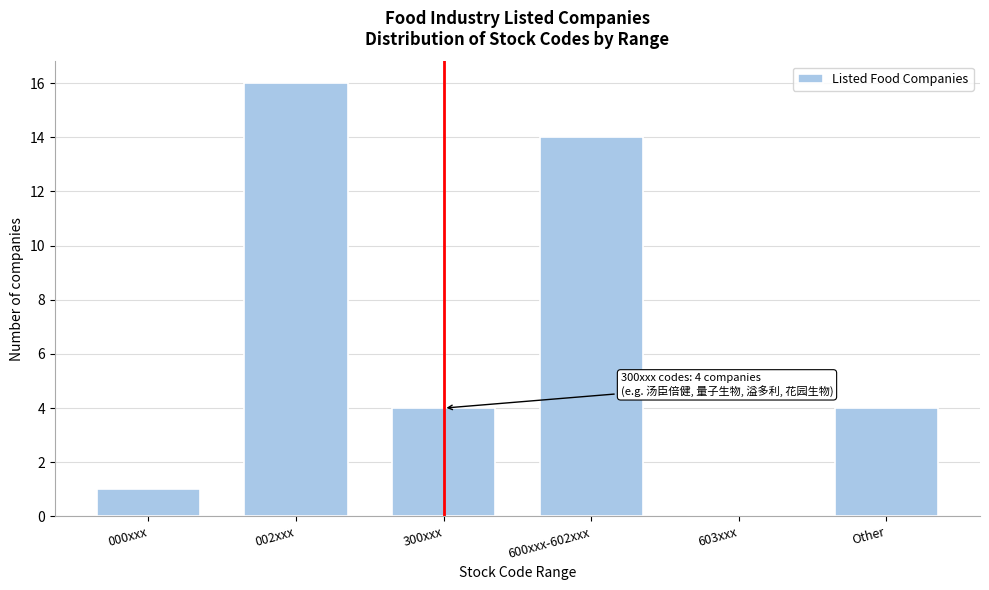

Reading left to right, transcribe all the data shown in this chart.

000xxx=1	002xxx=16	300xxx=4	600xxx-602xxx=14	603xxx=0	Other=4